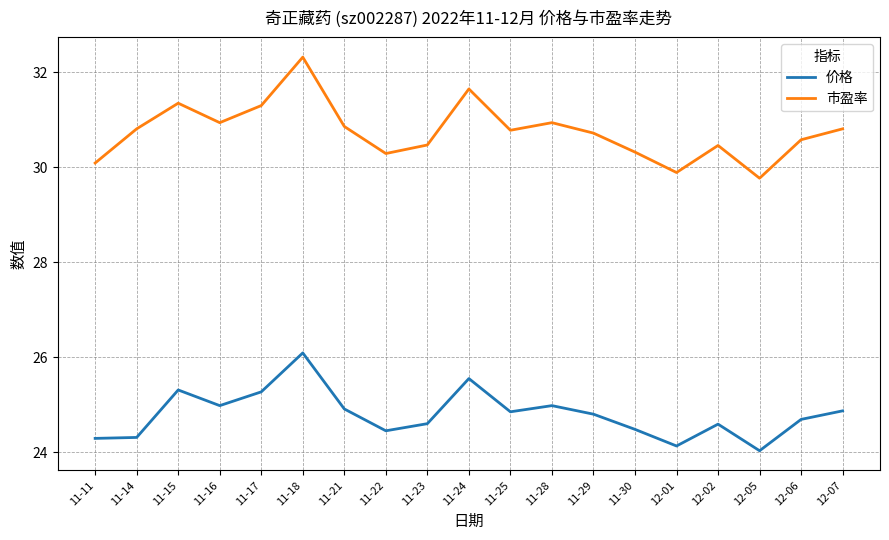

What is the difference between the maximum and second lowest values in the 市盈率 series?

2.4